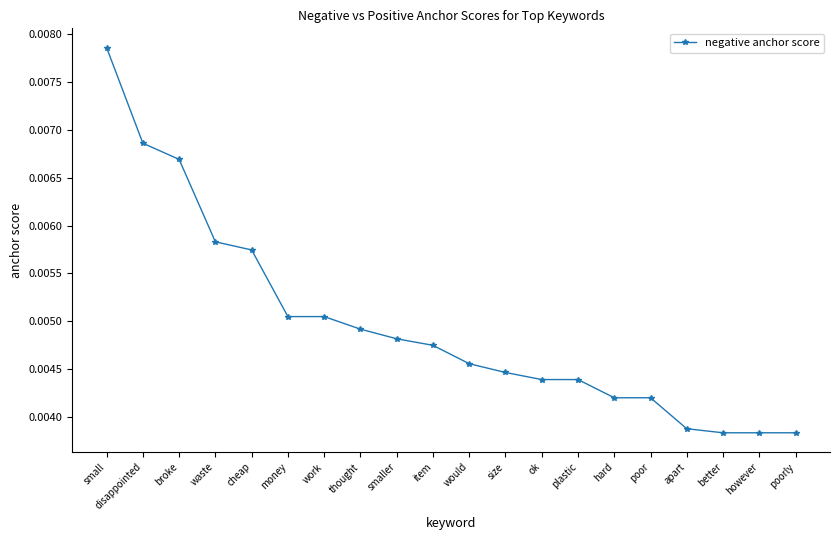

Which label corresponds to the largest value in the chart?

small